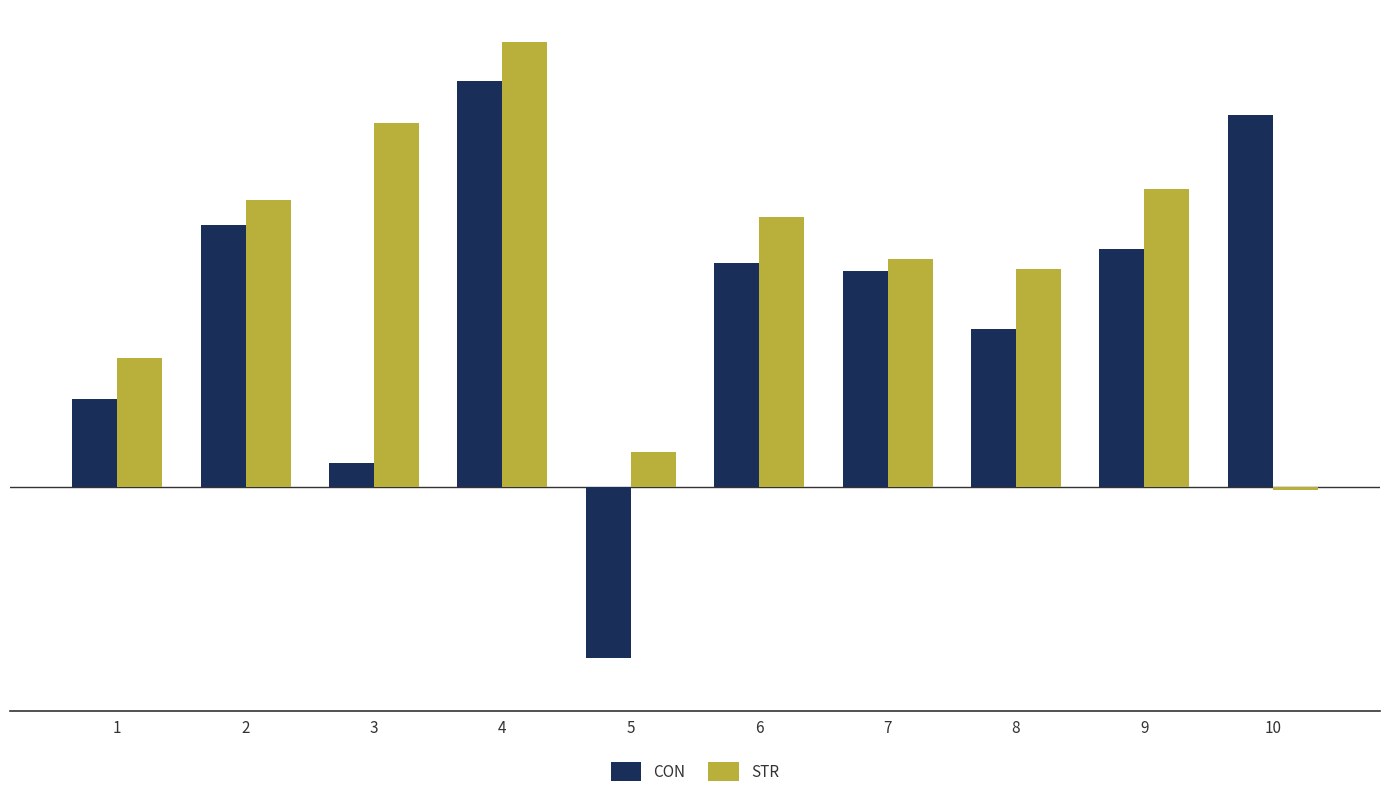

Which series has the largest total across all categories?

STR